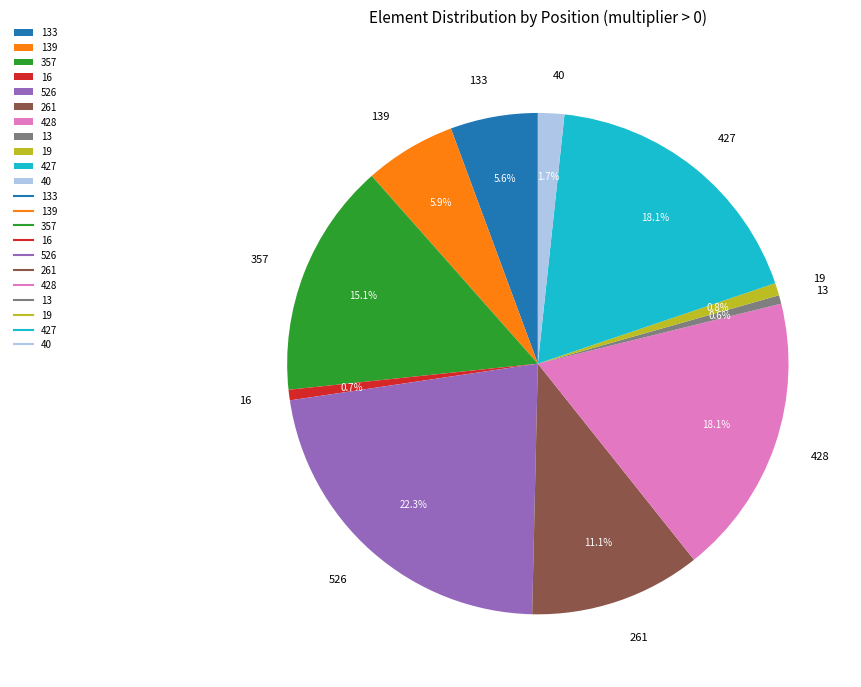

What portion of the pie excludes 526?

77.7%